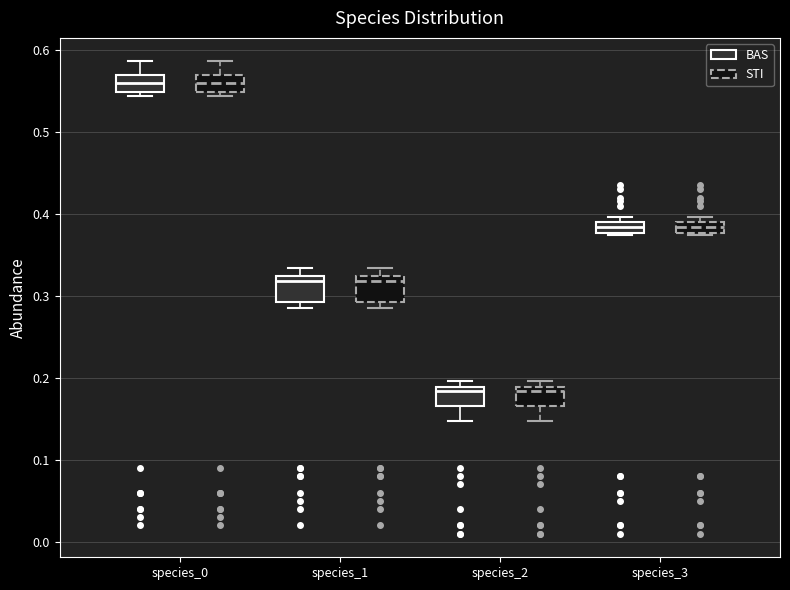

Where is the lower edge of the box for species_0 (BAS) on the y-axis? The values are not printed on the chart, so give them approximately, as read against the axis.

0.55